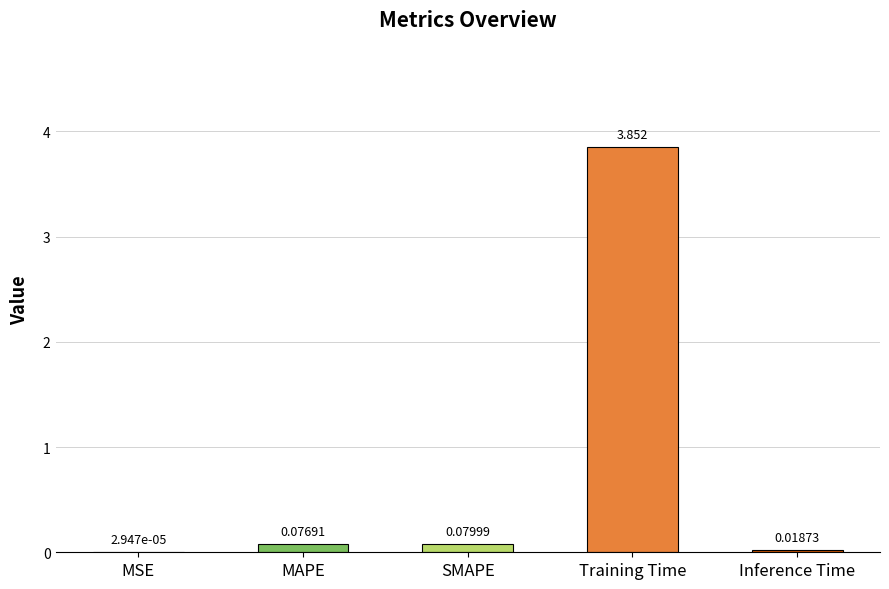

Where is the data nearest to the value 1?

SMAPE